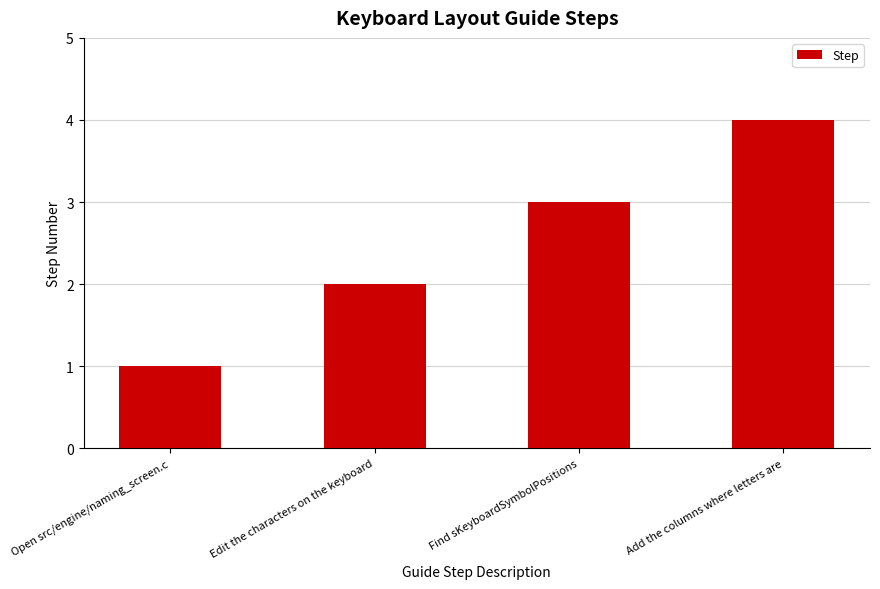

Rank the categories by value from highest to lowest.

Add the columns where letters are, Find sKeyboardSymbolPositions, Edit the characters on the keyboard, Open src/engine/naming_screen.c